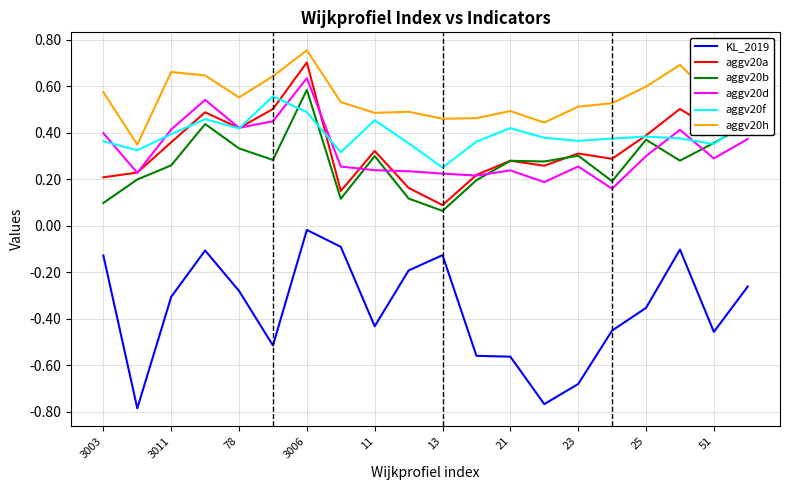

Which series has the widest spread of values?

KL_2019